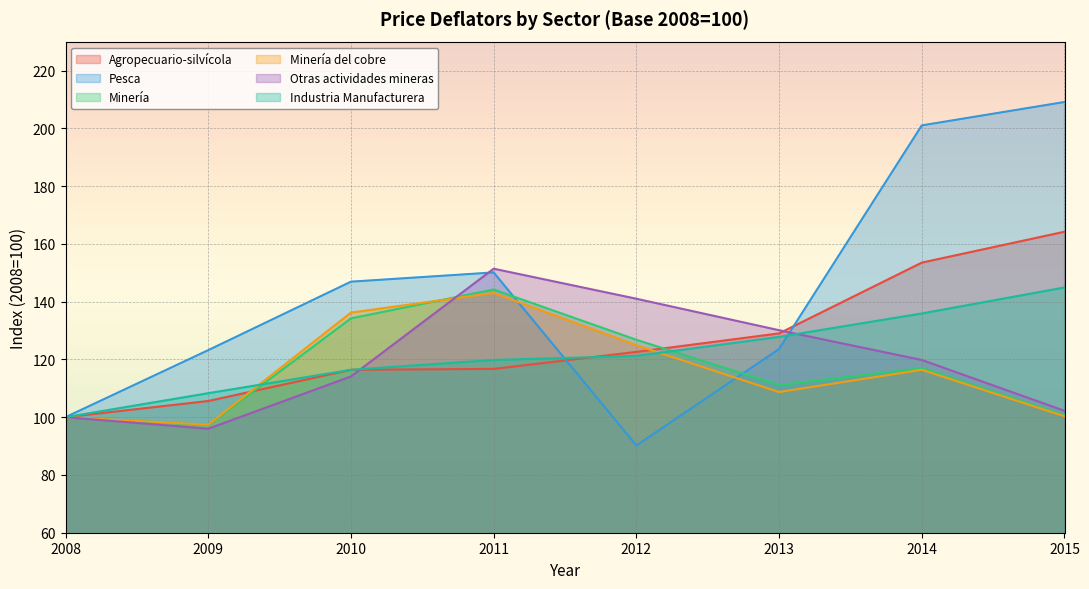

Reading left to right, list all the values displayed in this chart.

Agropecuario-silvícola: 2008=100.0	2009=105.6	2010=116.4	2011=116.7	2012=122.6	2013=129.0	2014=153.5	2015=164.2
Pesca: 2008=100.0	2009=123.2	2010=146.9	2011=150.1	2012=90.2	2013=123.6	2014=201.0	2015=209.1
Minería: 2008=100.0	2009=97.3	2010=134.2	2011=144.2	2012=126.8	2013=111.1	2014=117.0	2015=100.7
Minería del cobre: 2008=100.0	2009=97.4	2010=136.2	2011=143.0	2012=124.9	2013=108.7	2014=116.4	2015=100.3
Otras actividades mineras: 2008=100.0	2009=96.0	2010=114.1	2011=151.4	2012=141.0	2013=130.1	2014=119.8	2015=102.2
Industria Manufacturera: 2008=100.0	2009=108.3	2010=116.4	2011=119.8	2012=121.2	2013=127.8	2014=135.9	2015=144.9